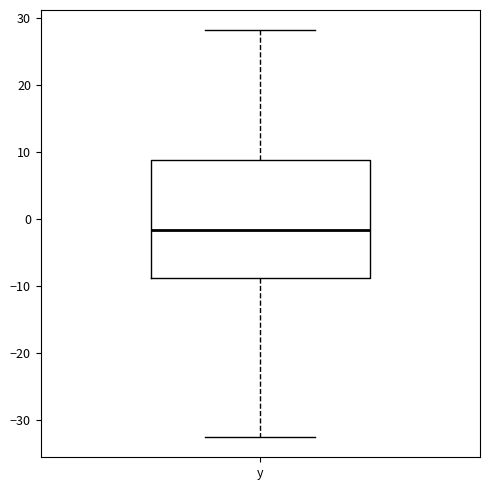

Transcribe this box plot: give where the median line is, the range the box spans, and where the two whiskers end, as read against the y-axis. The values are not printed on the chart, so give them approximately, as read against the axis.

median -2, box -9 to 9, whiskers -32 to 28